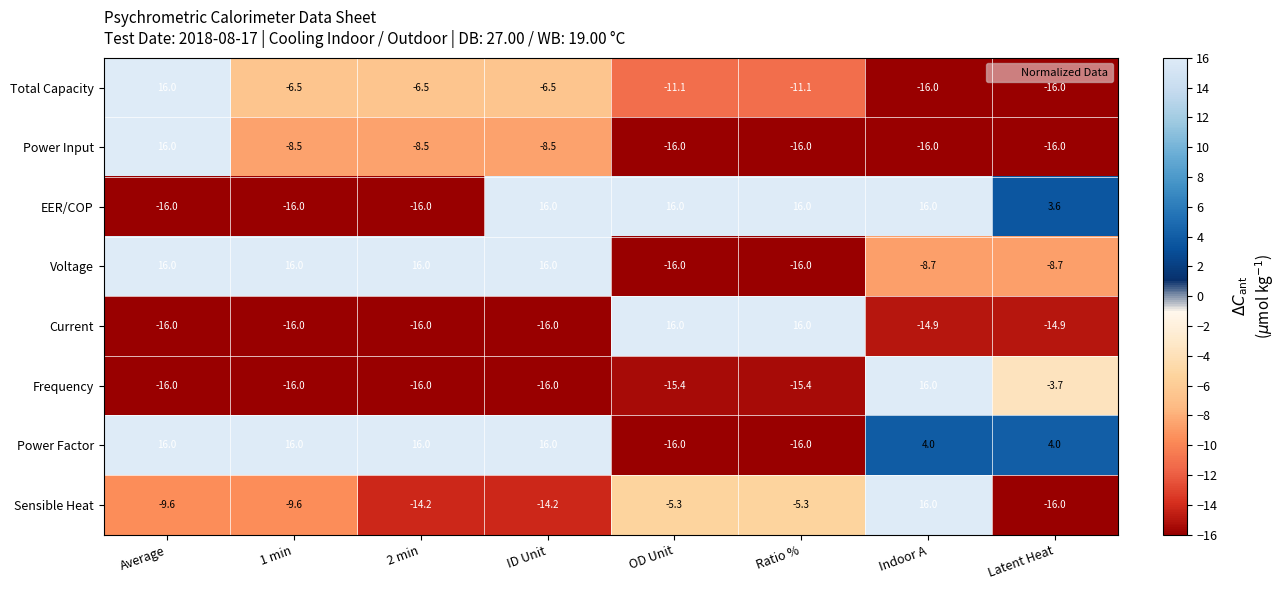

True or false: Frequency has a value of 16.0 at Indoor A.

True